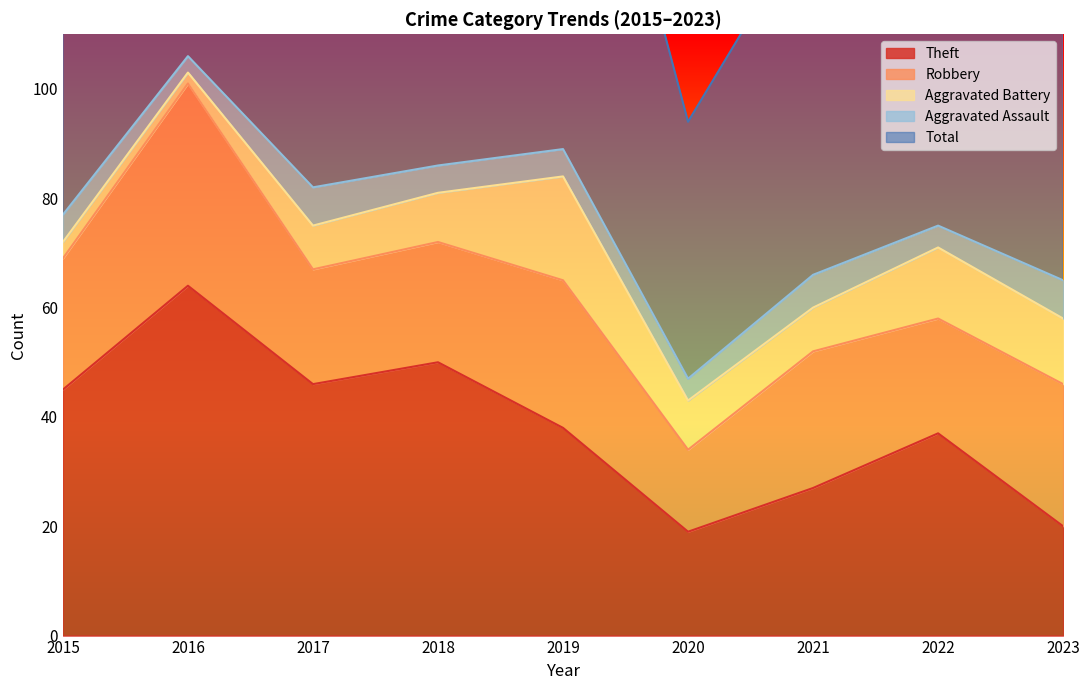

Count the number of data series in this chart.

5